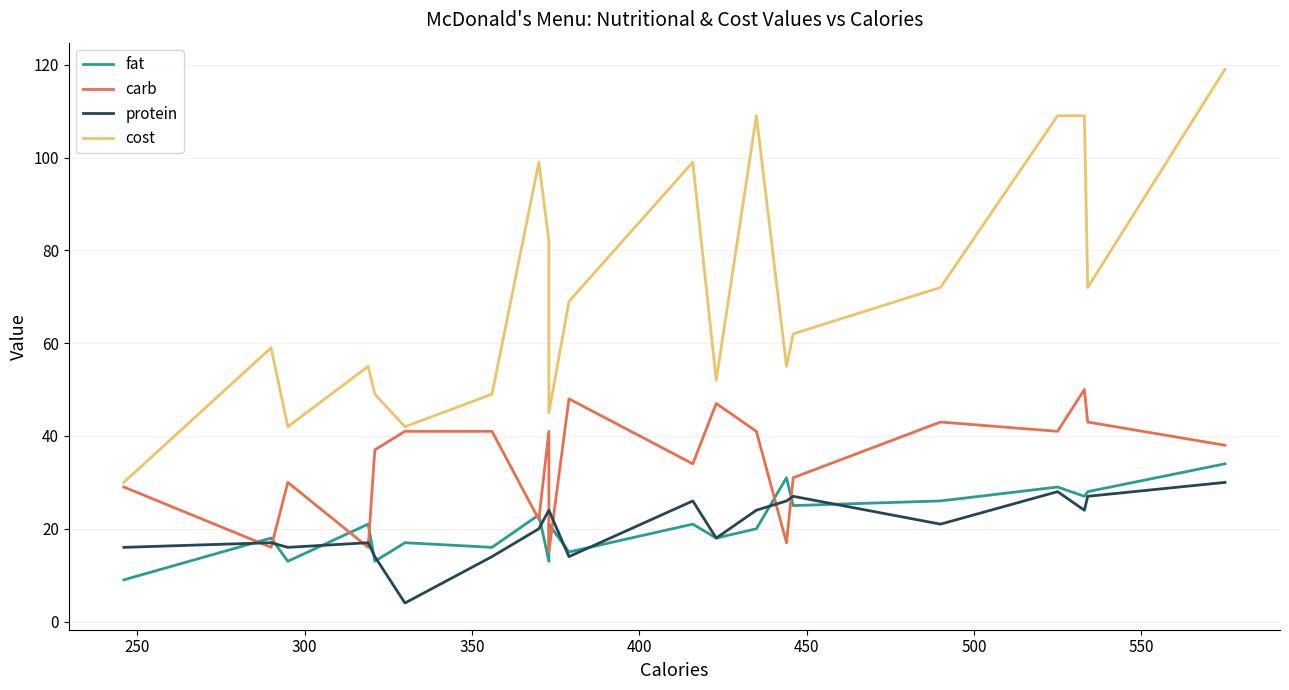

At how many categories does at least one series exceed 42?

18